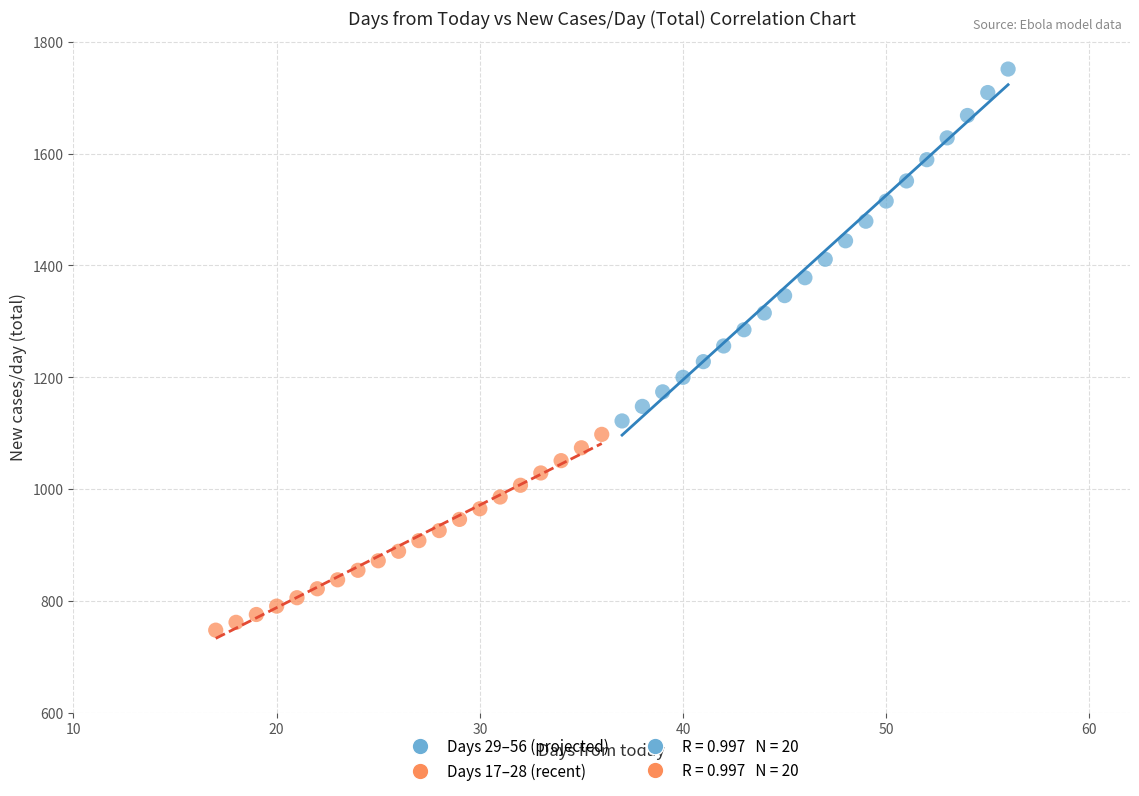

Which series has the widest spread of Y values?

Days 29–56 (projected)